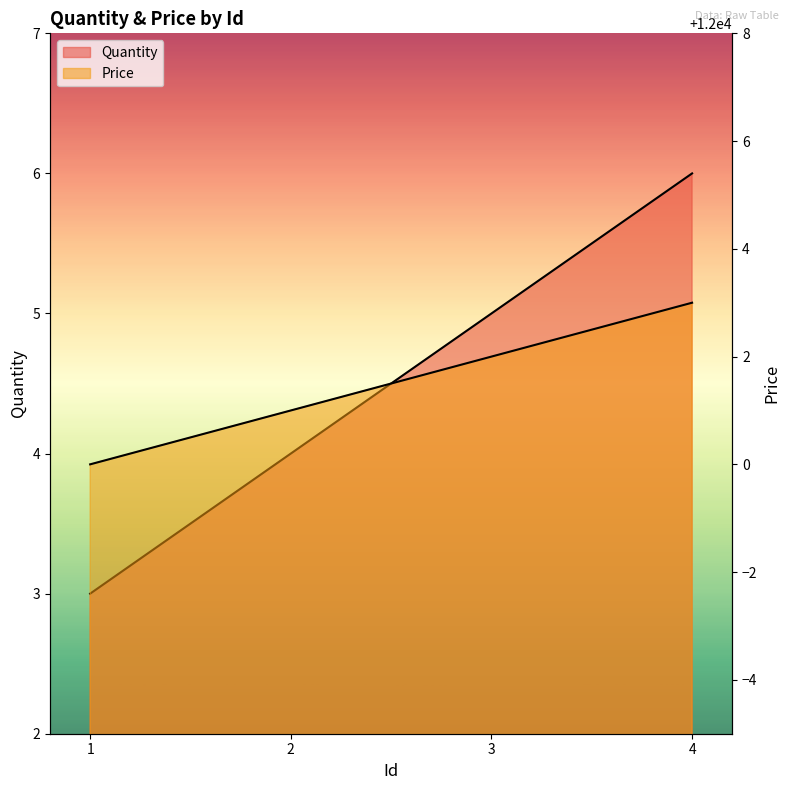

What is the sum of all Price values?

48006